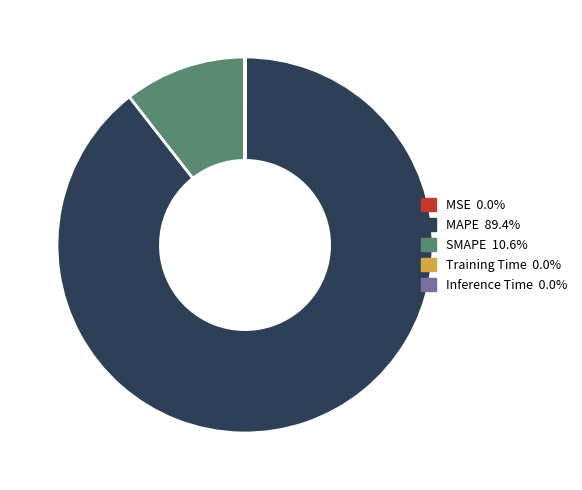

What is the majority slice?

MAPE